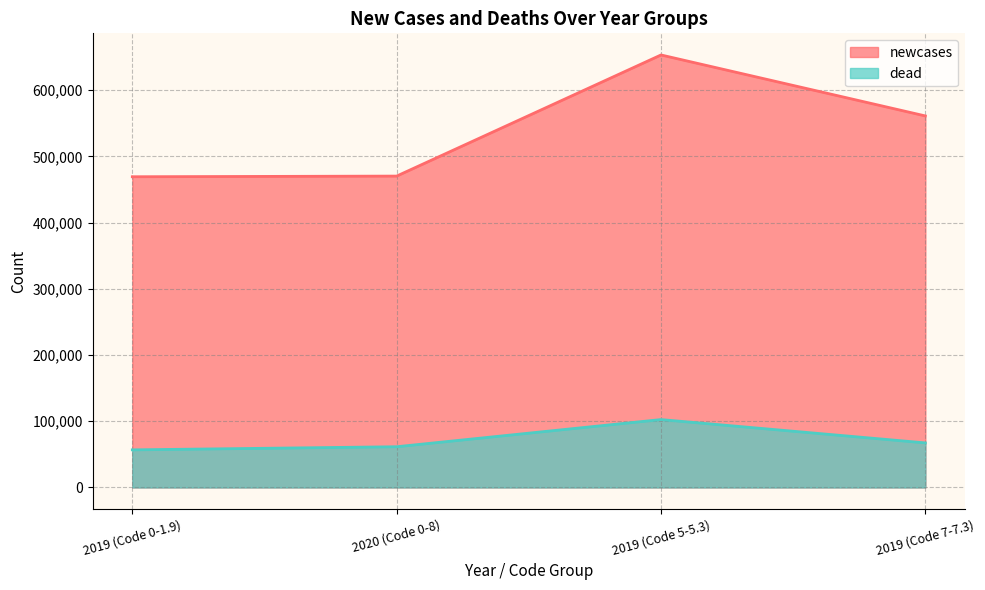

Between 2019 (Code 5-5.3) and 2019 (Code 7-7.3), which series saw the biggest shift?

newcases